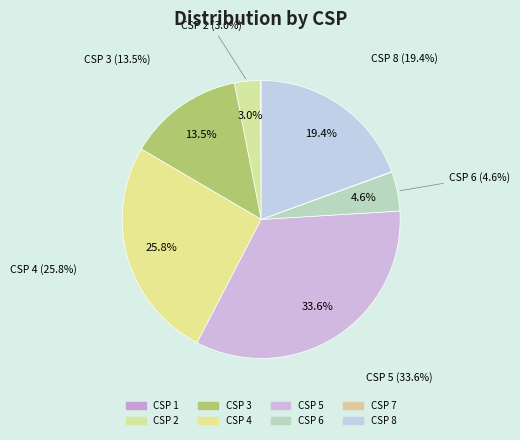

Is it true that 5 is 24% of the pie?

False